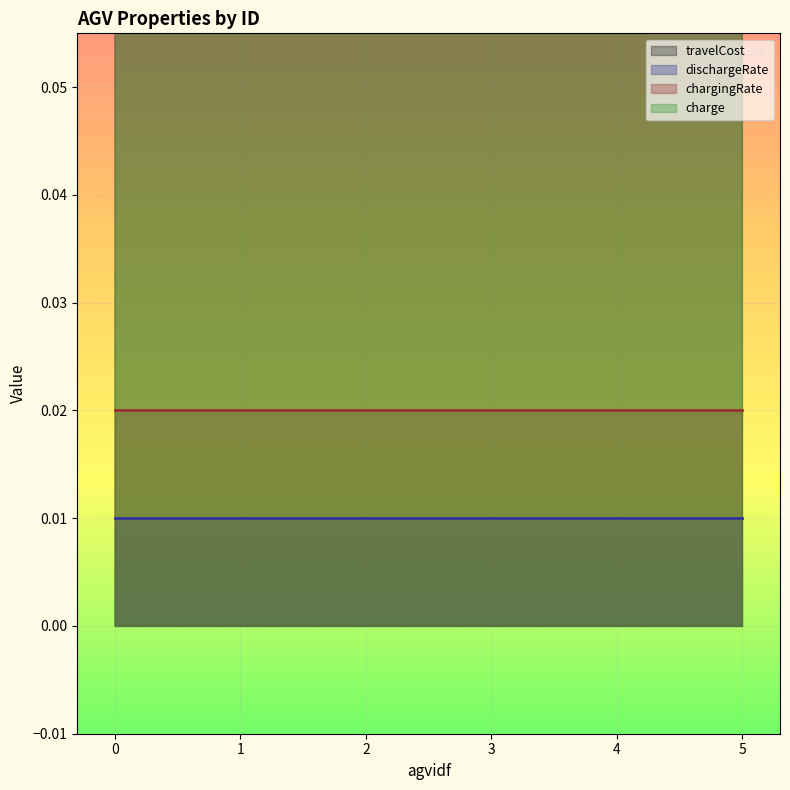

At which category is the sum across all series the highest?

2